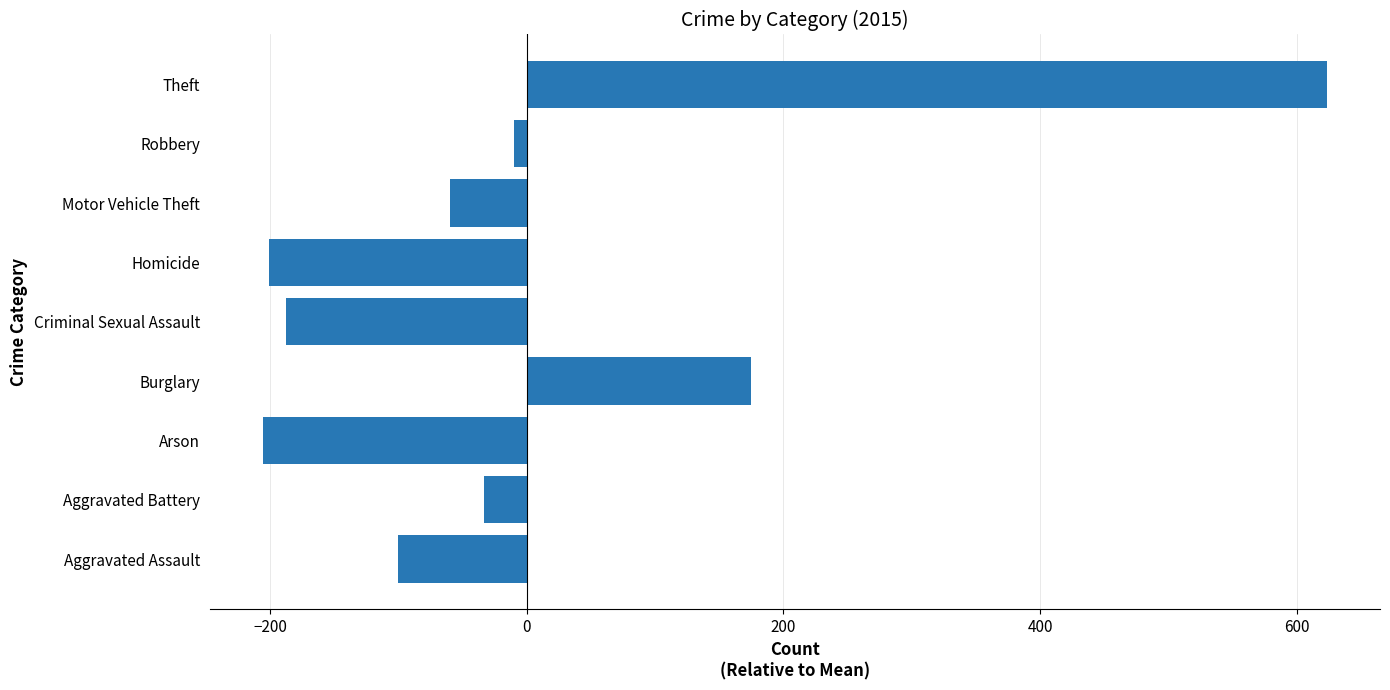

Which label corresponds to the largest value in the chart?

Theft